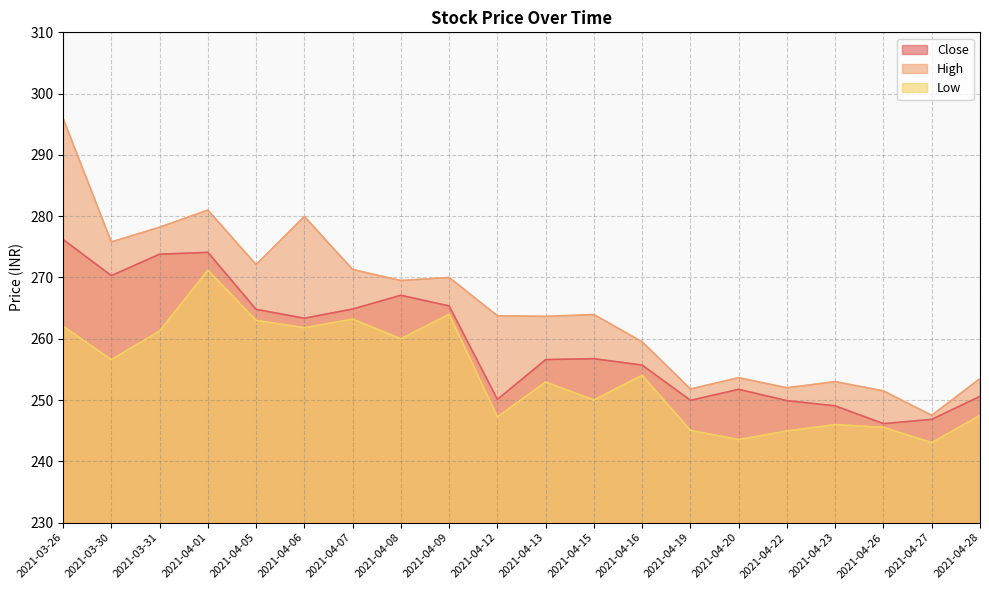

Which series has the widest spread of values?

High